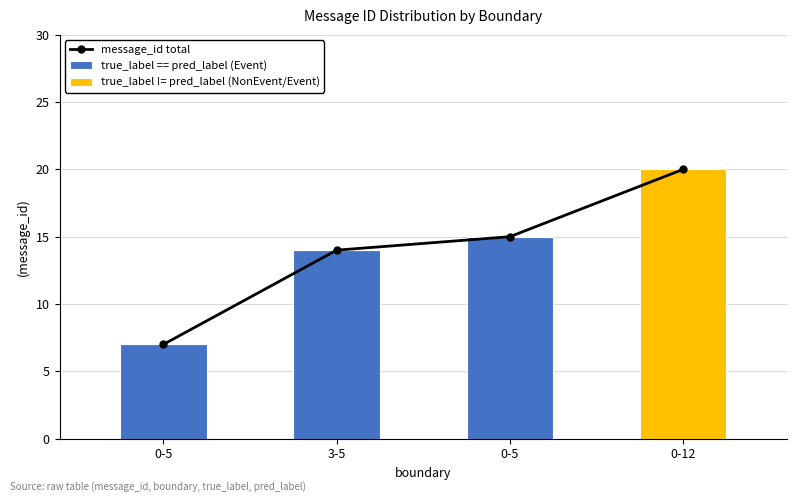

At how many categories does at least one series exceed 0?

4